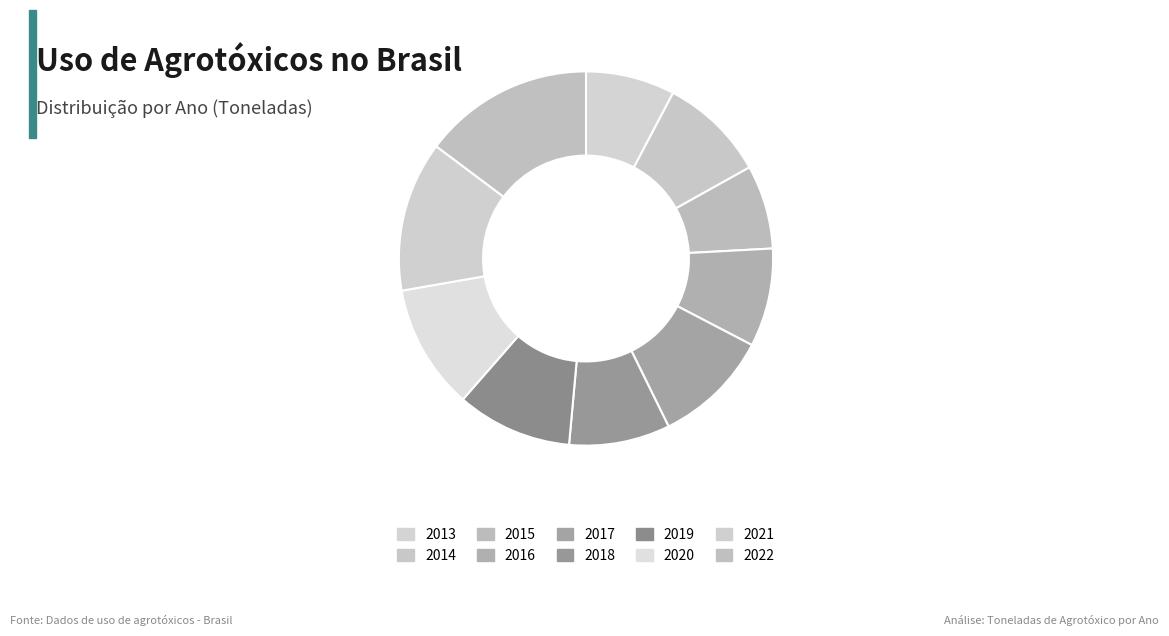

How many slices are in this pie chart?

10